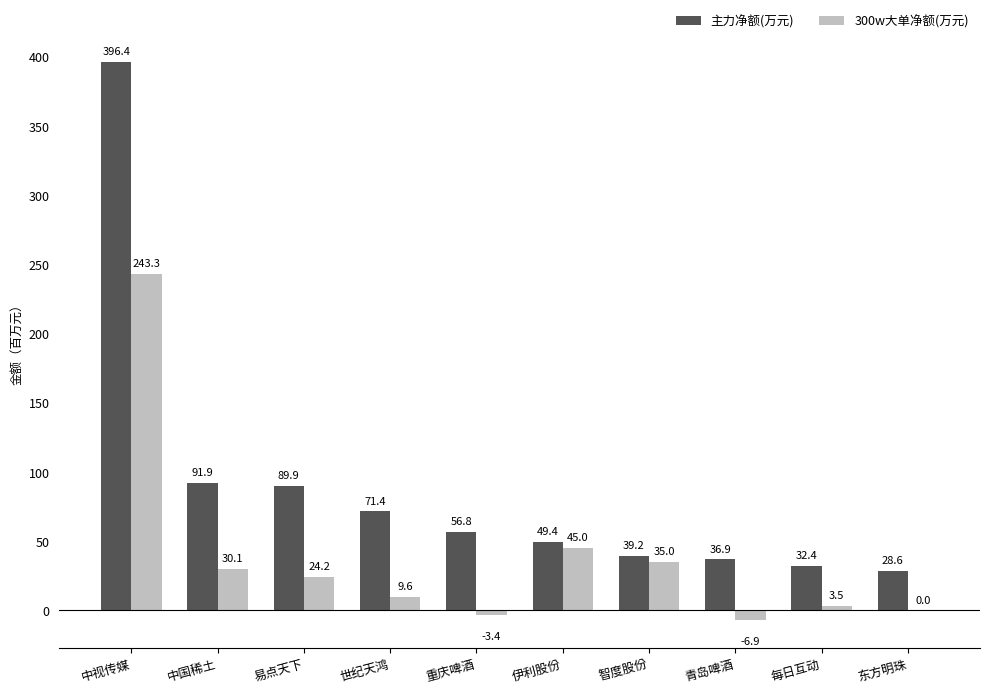

The value of 主力净额(万元) at 易点天下 is 89.9. True or false?

True